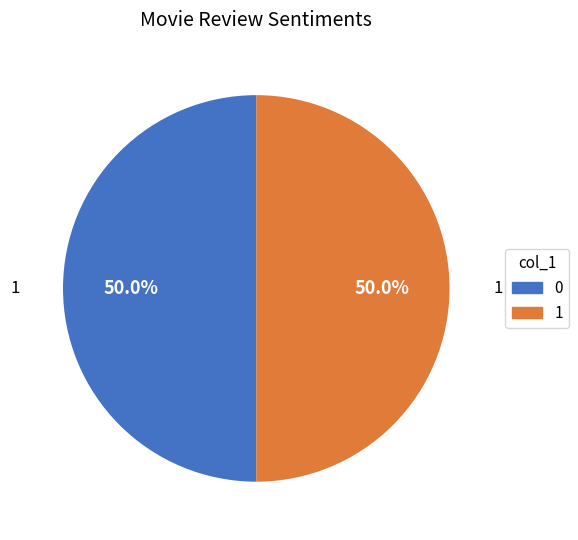

What portion of the pie excludes 1?

50.0%